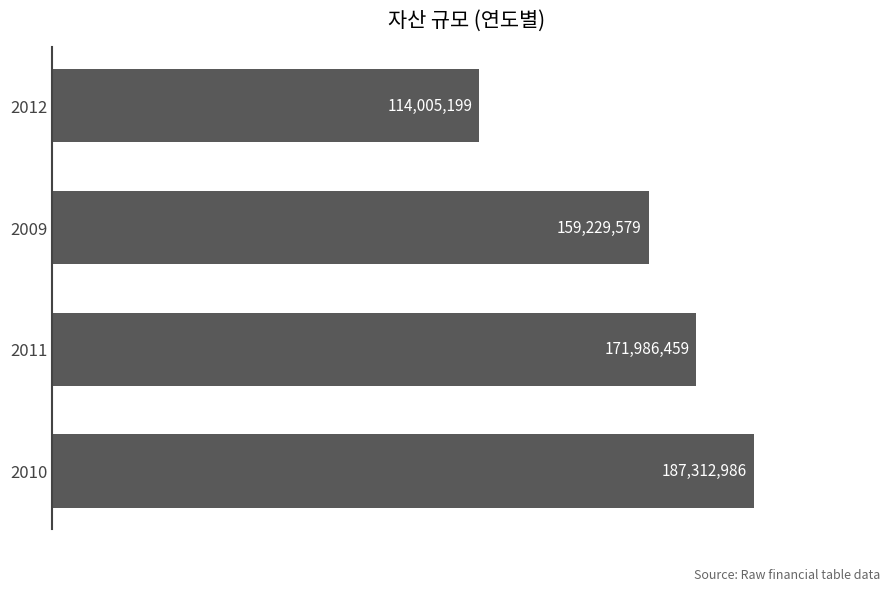

How many values are between 159229579 and 187312986?

3